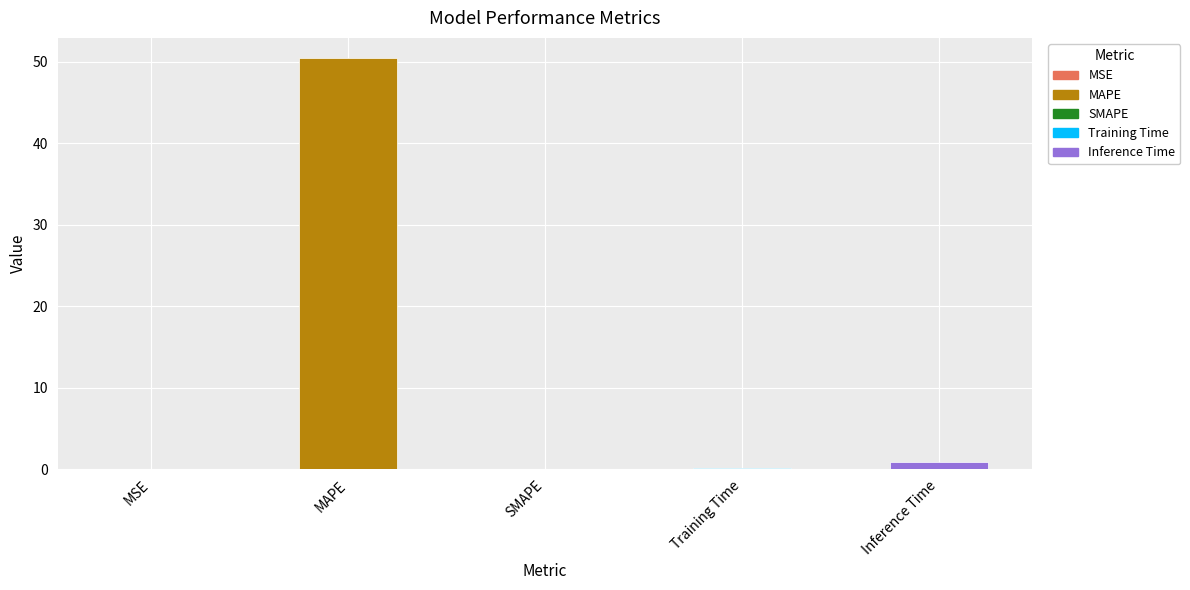

Is it true that the value at Inference Time is 0.9?

True